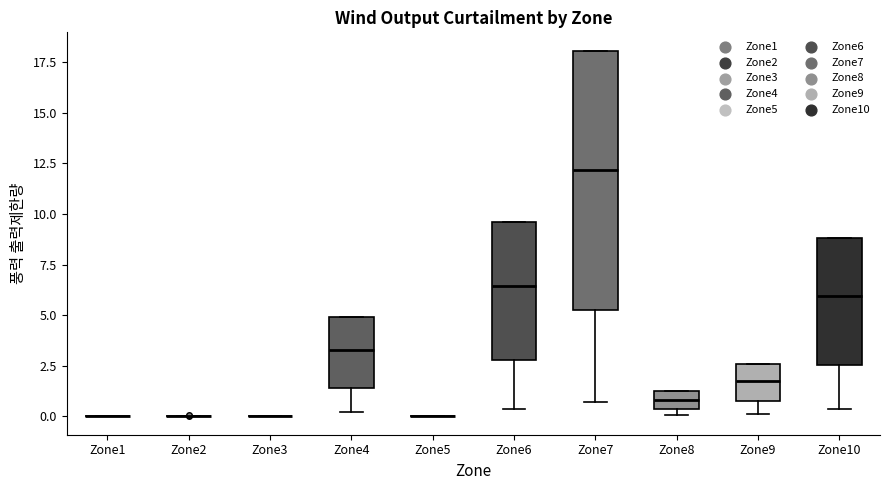

Reading left to right, read every box against the y-axis: the position of its median line, the range the box covers, and the ends of its whiskers. The values are not printed on the chart, so give them approximately, as read against the axis.

Zone1: box collapsed to a line at 0.0, whiskers 0.0 to 0.0
Zone2: box collapsed to a line at 0.0, whiskers 0.0 to 0.0
Zone3: box collapsed to a line at 0.0, whiskers 0.0 to 0.0
Zone4: median 3.5, box 1.5 to 5.0, whiskers 0.0 to 5.0
Zone5: box collapsed to a line at 0.0, whiskers 0.0 to 0.0
Zone6: median 6.5, box 3.0 to 9.5, whiskers 0.5 to 9.5
Zone7: median 12.0, box 5.0 to 18.0, whiskers 0.5 to 18.0
Zone8: median 1.0 (inside the box), box 0.5 to 1.0, whiskers 0.0 to 1.0
Zone9: median 1.5, box 1.0 to 2.5, whiskers 0.0 to 2.5
Zone10: median 6.0, box 2.5 to 9.0, whiskers 0.5 to 9.0